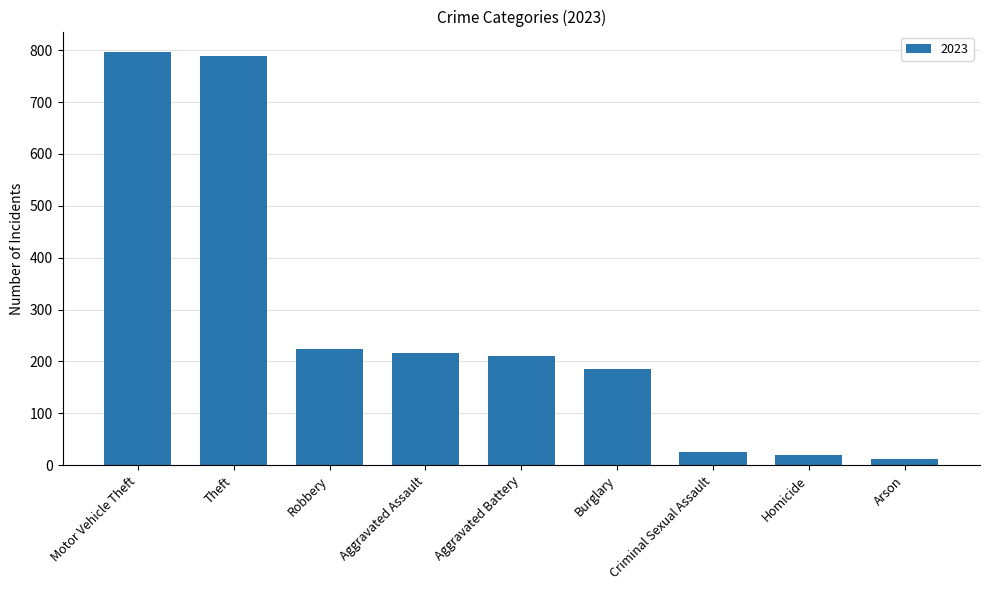

Where is the data nearest to the value 403?

Robbery